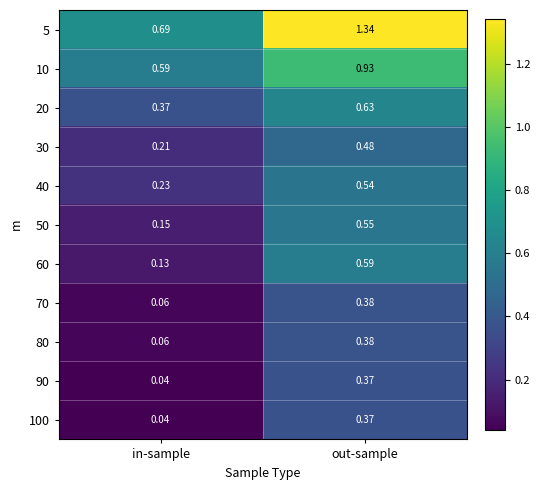

At which category does the chart reach its minimum across all series?

in-sample